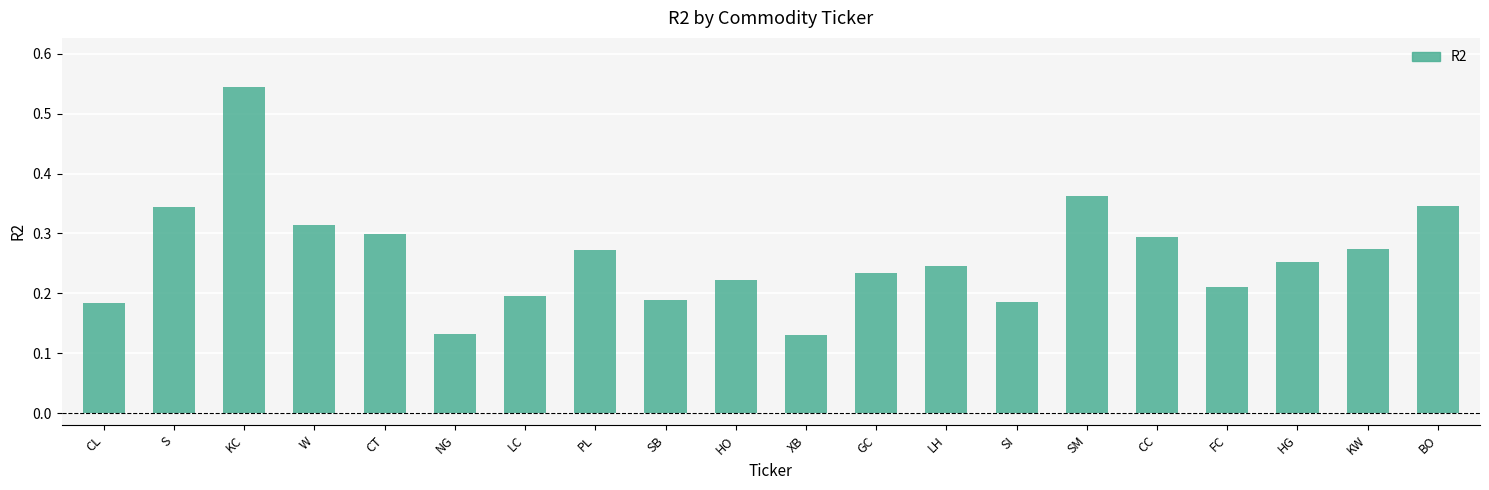

What is the sum of all values?

5.2